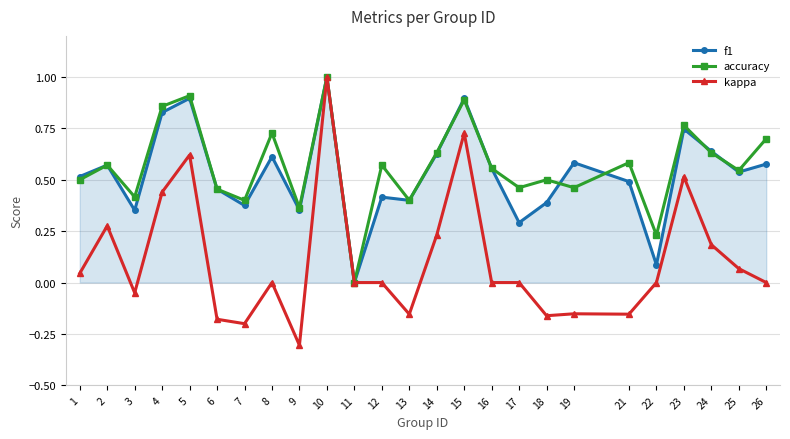

How many distinct data groups are displayed?

3